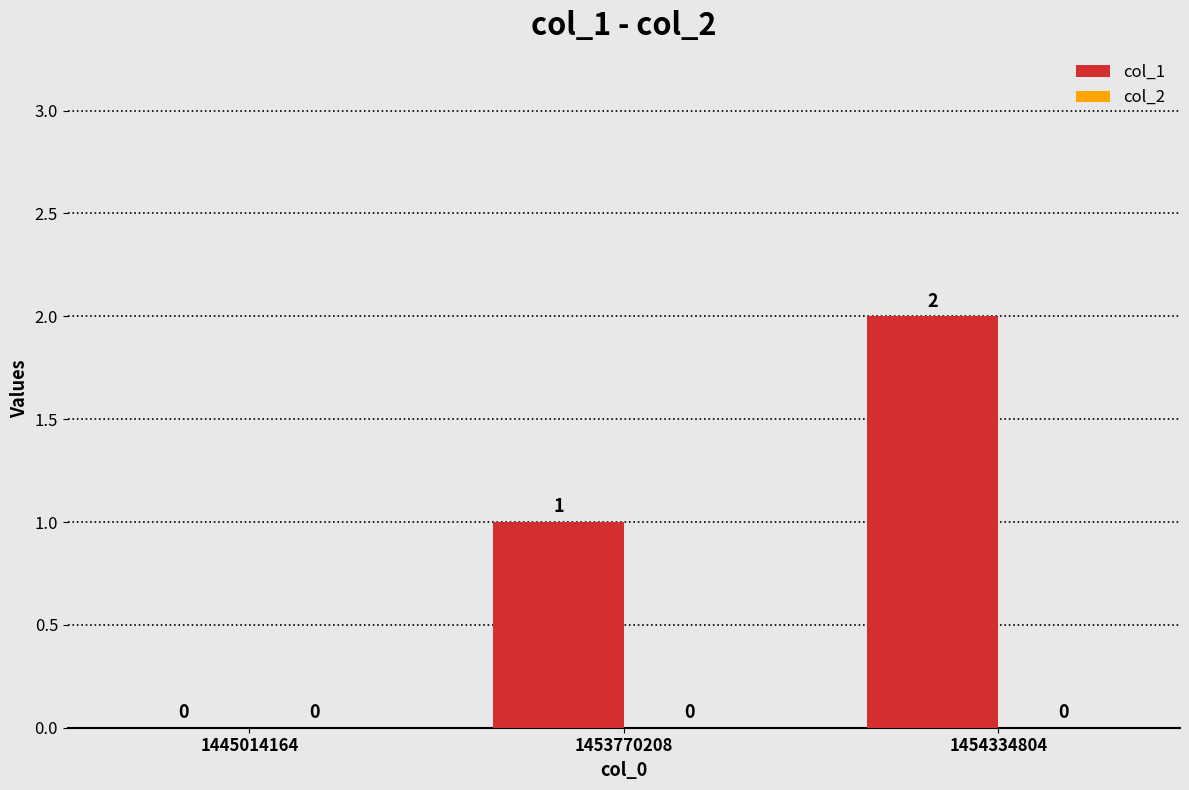

Between 1453770208 and 1454334804, which is larger?

1454334804